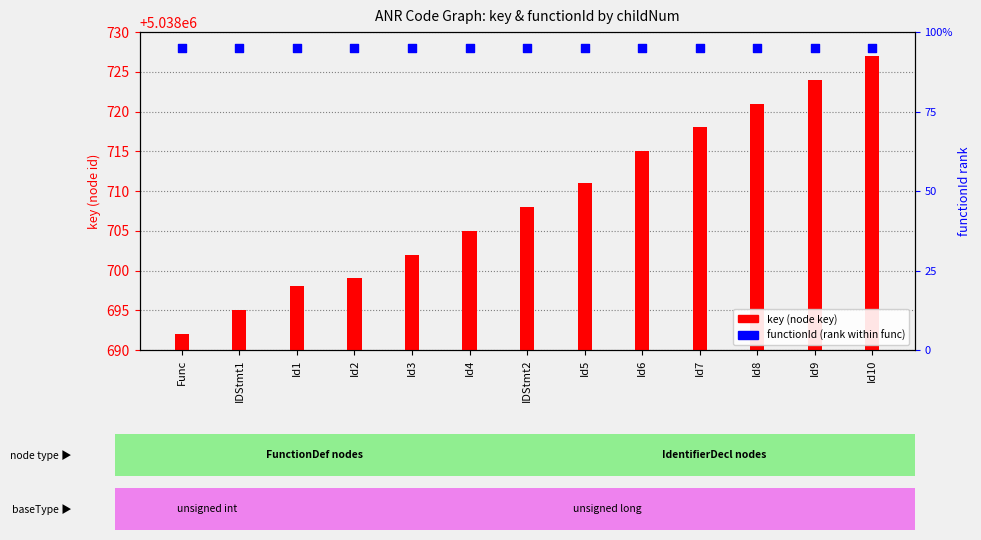

At which category is the sum across all series the highest?

Id10